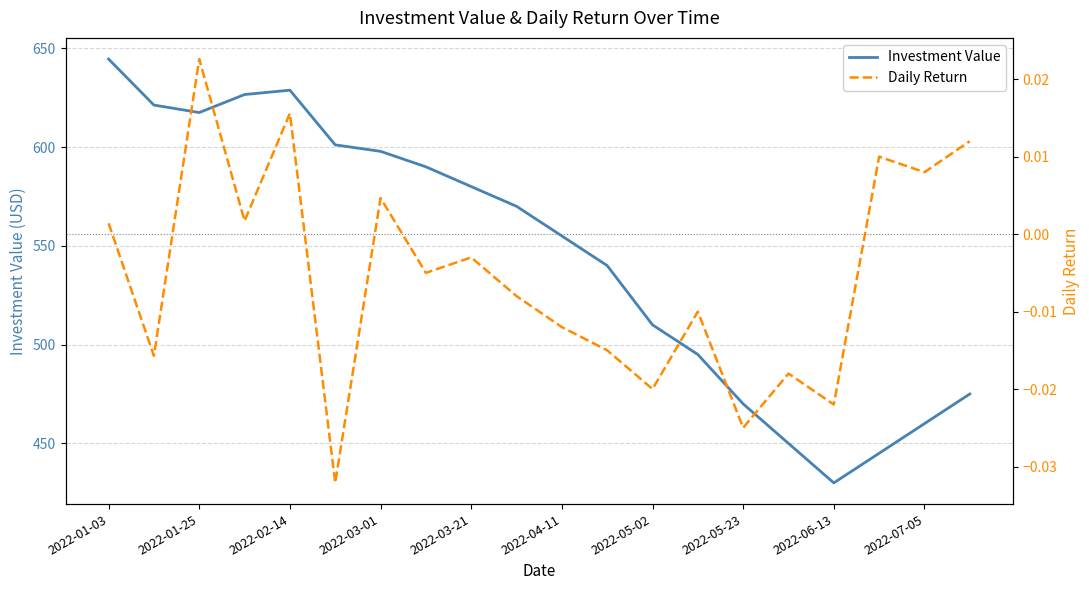

Which series has the widest spread of values?

Investment Value